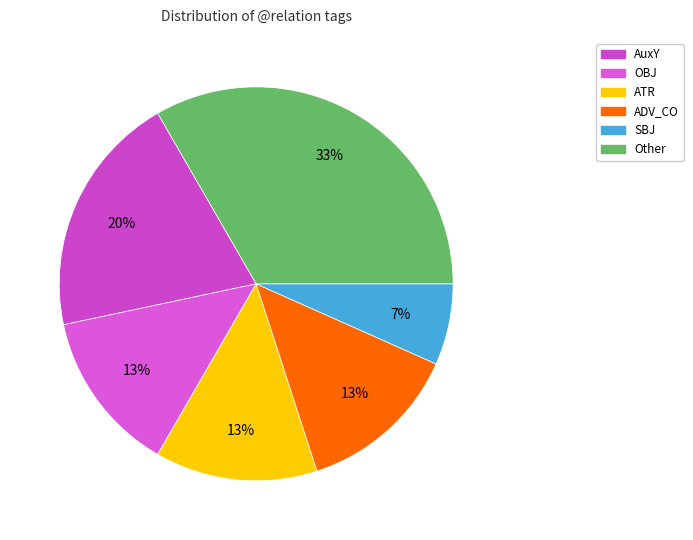

Approximately how many times larger is the value at SBJ compared to OBJ?

0.5